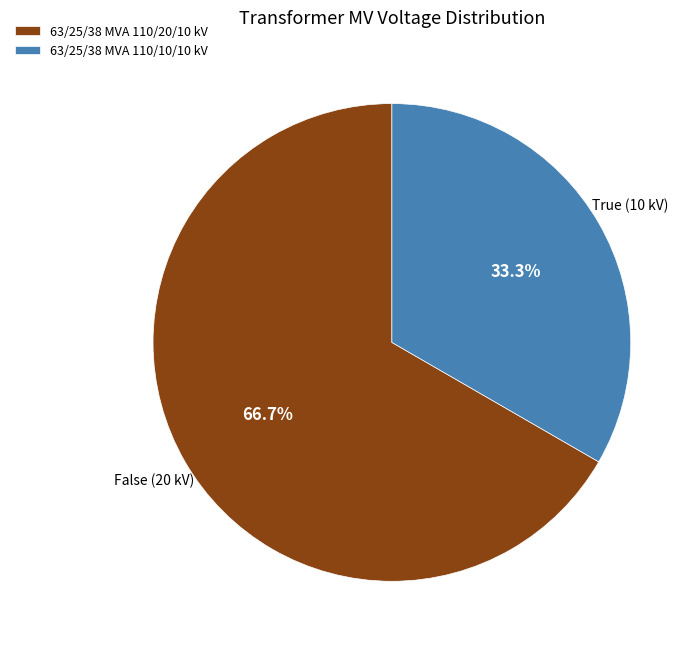

The 63/25/38 MVA 110/10/10 kV slice represents 33% of the pie. True or false?

True